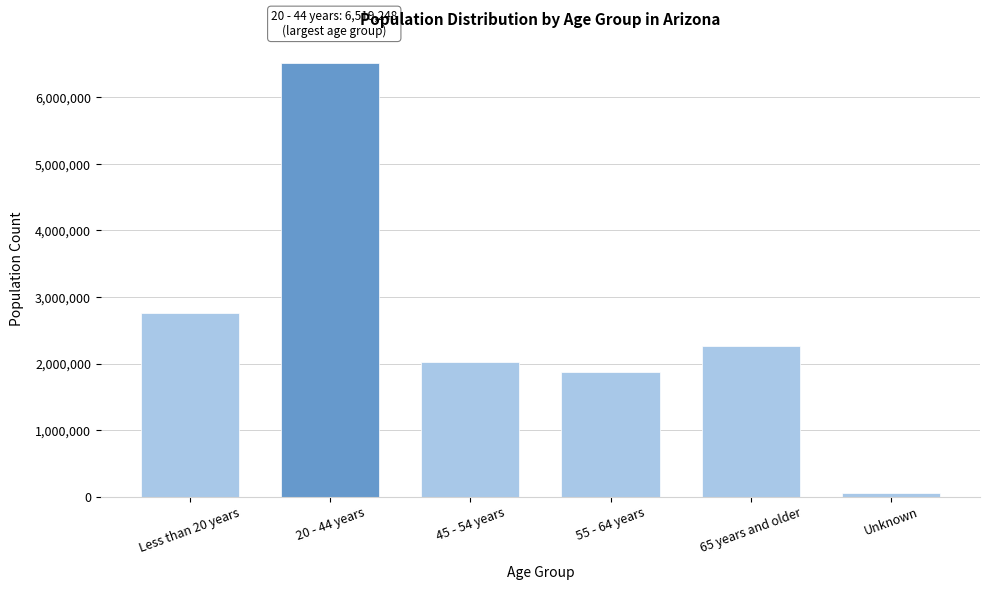

Reading right to left, extract all data points from this chart.

52071	2267750	1876832	2017298	6519248	2763397